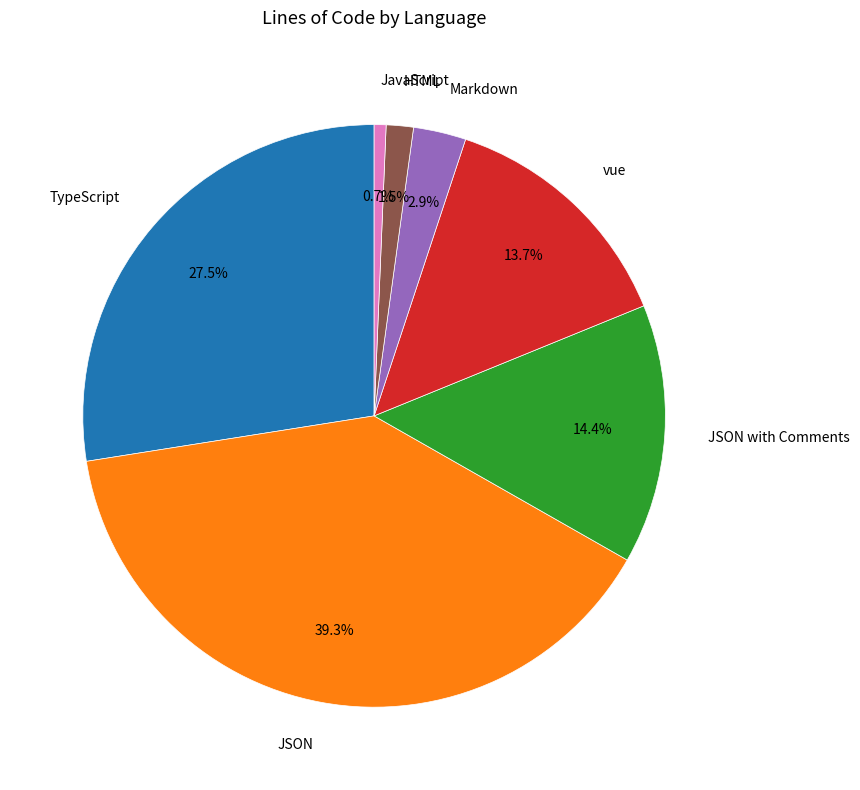

To the nearest percent, what is the average slice percentage?

14%